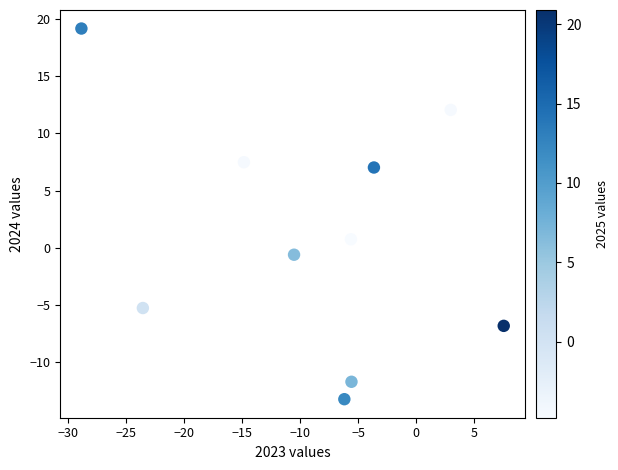

What is the range of X values (max minus min)?

36.3